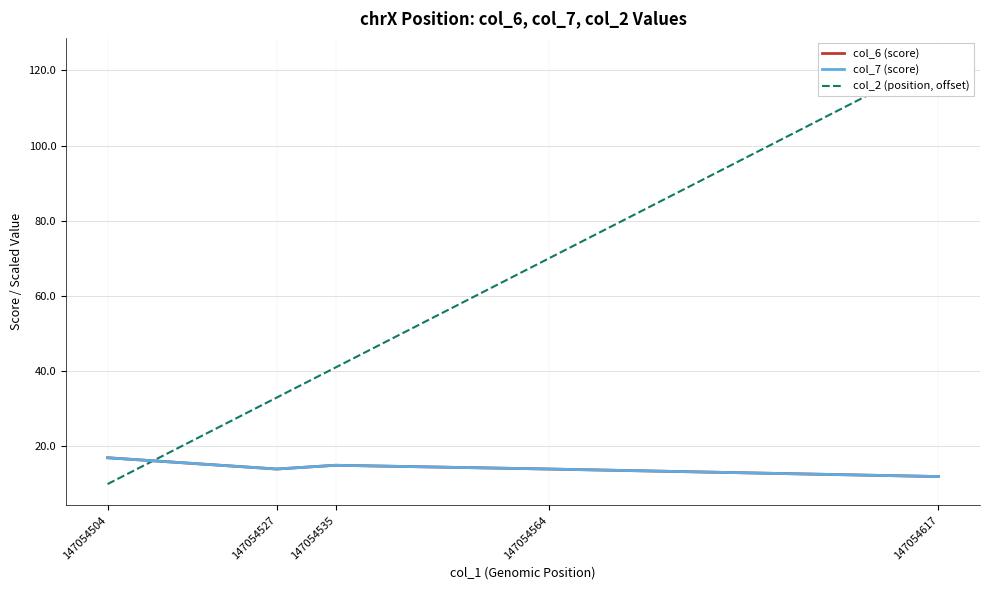

Reading right to left, transcribe all the data shown in this chart.

col_6 (score): 147054617=12	147054564=14	147054535=15	147054527=14	147054504=17
col_7 (score): 147054617=12	147054564=14	147054535=15	147054527=14	147054504=17
col_2 (position, offset): 147054617=123	147054564=70	147054535=41	147054527=33	147054504=10